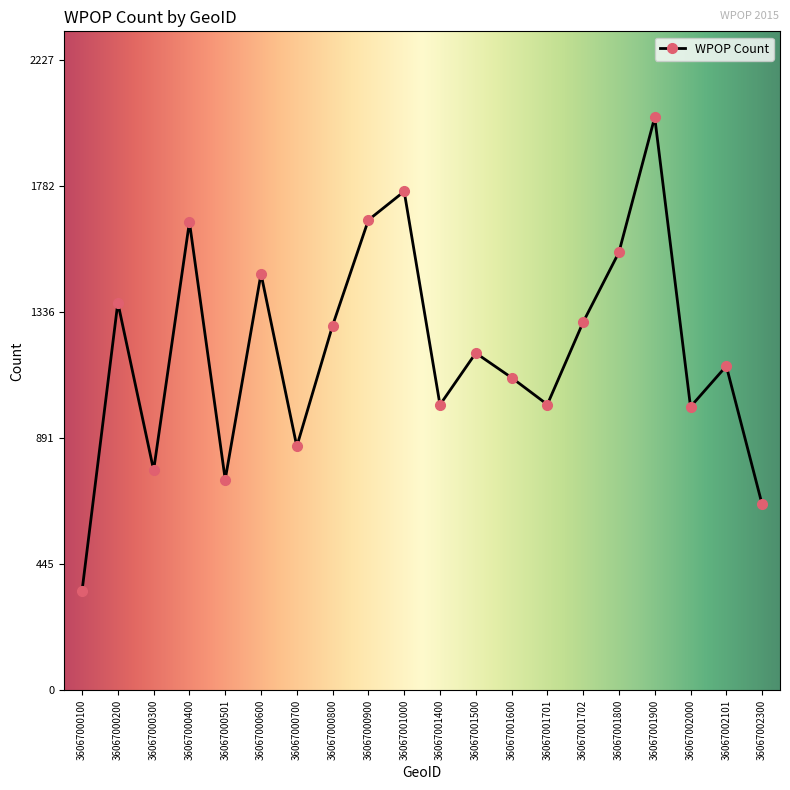

What is the value of the 8th point from the left?

1289